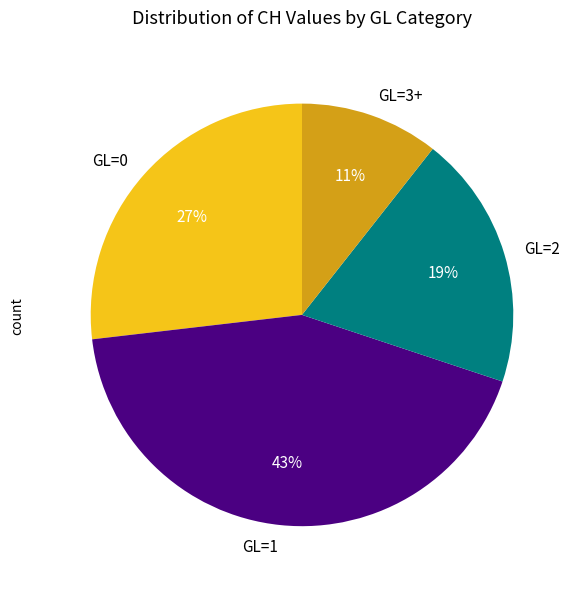

How many slices are in this pie chart?

4